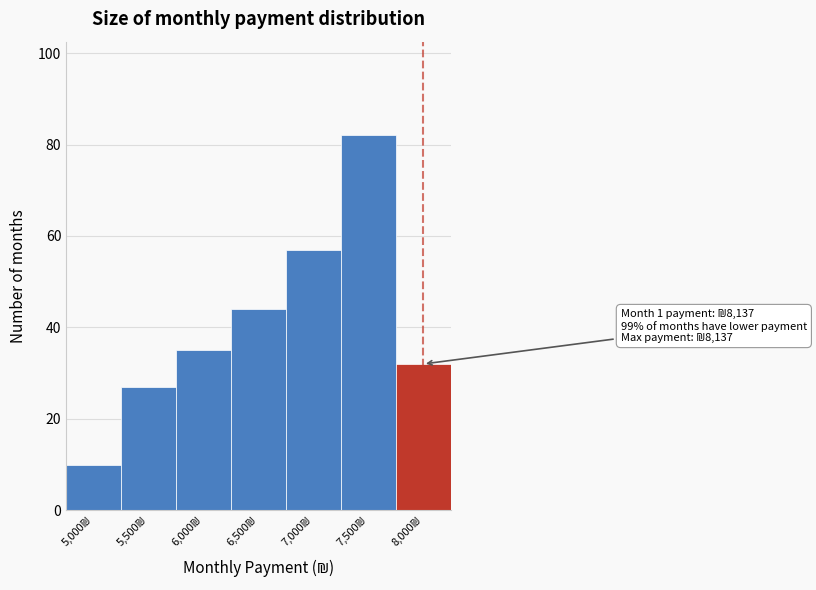

Reading left to right, what are all the values shown in this chart?

10	27	35	44	57	82	32